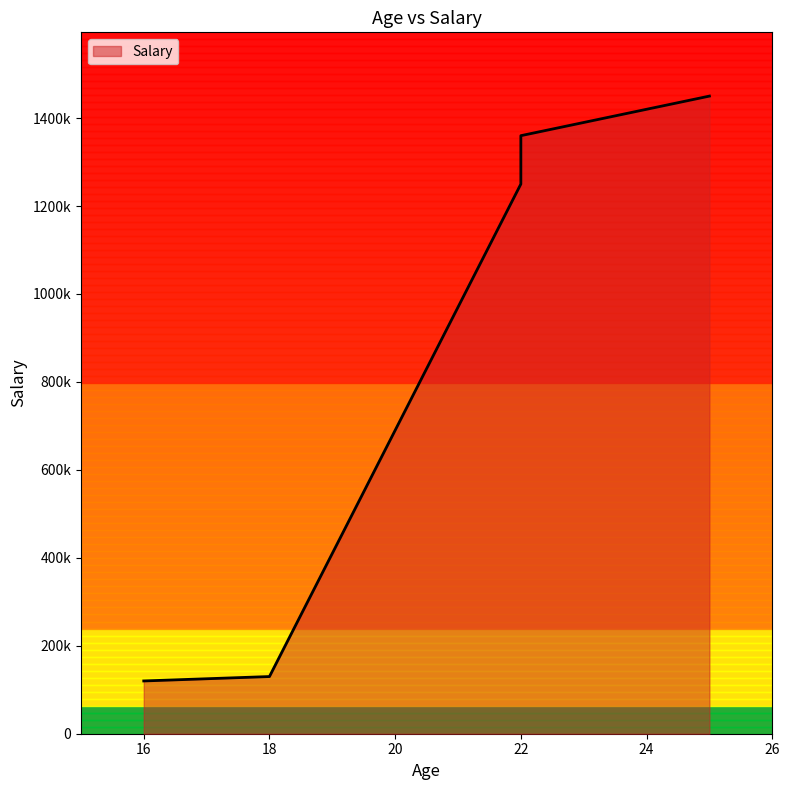

What is the difference between the maximum and second lowest values?

1320000